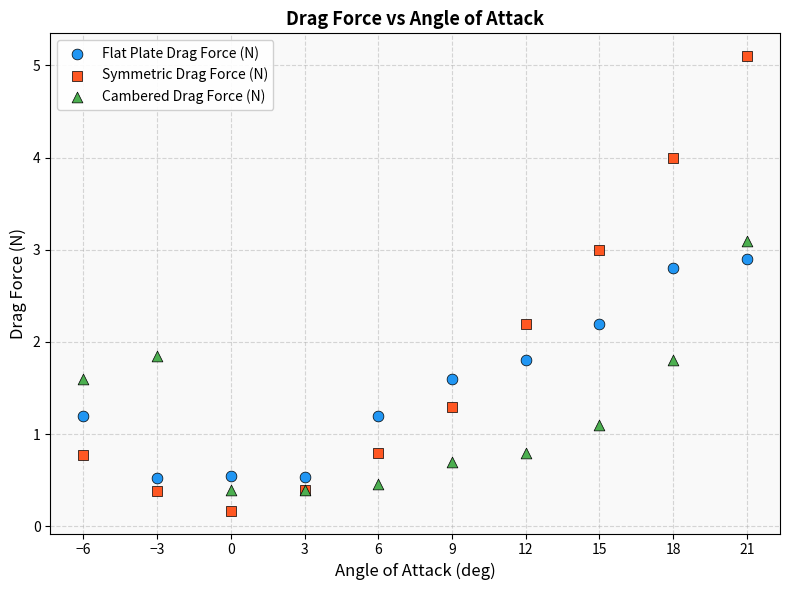

Which series has the widest spread of Y values?

Symmetric Drag Force (N)